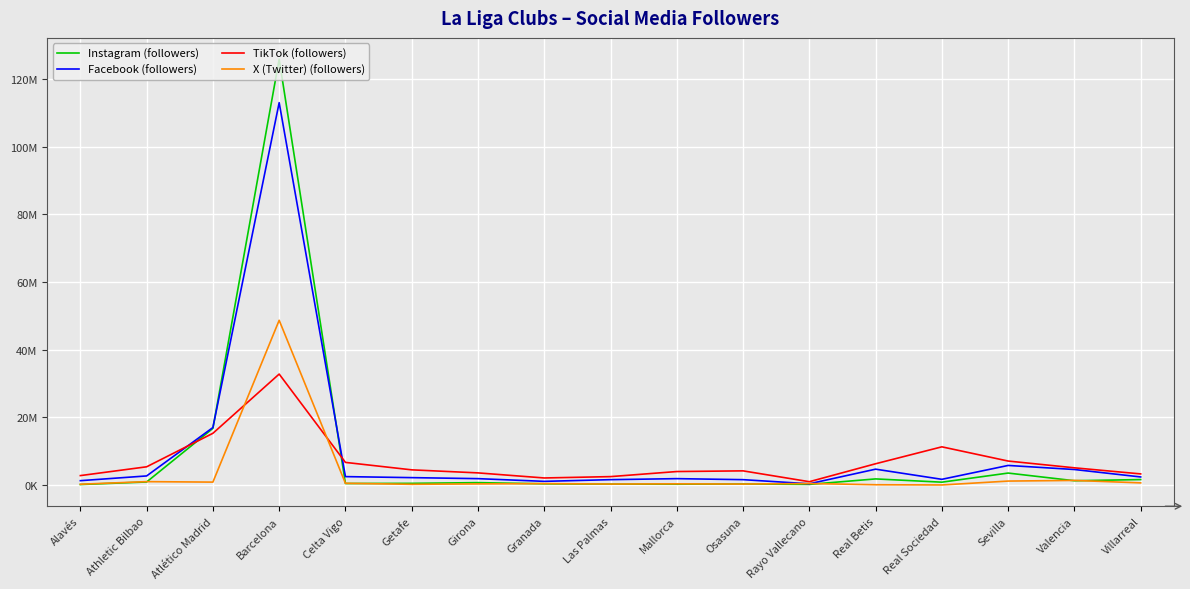

What position from the right is Barcelona?

14